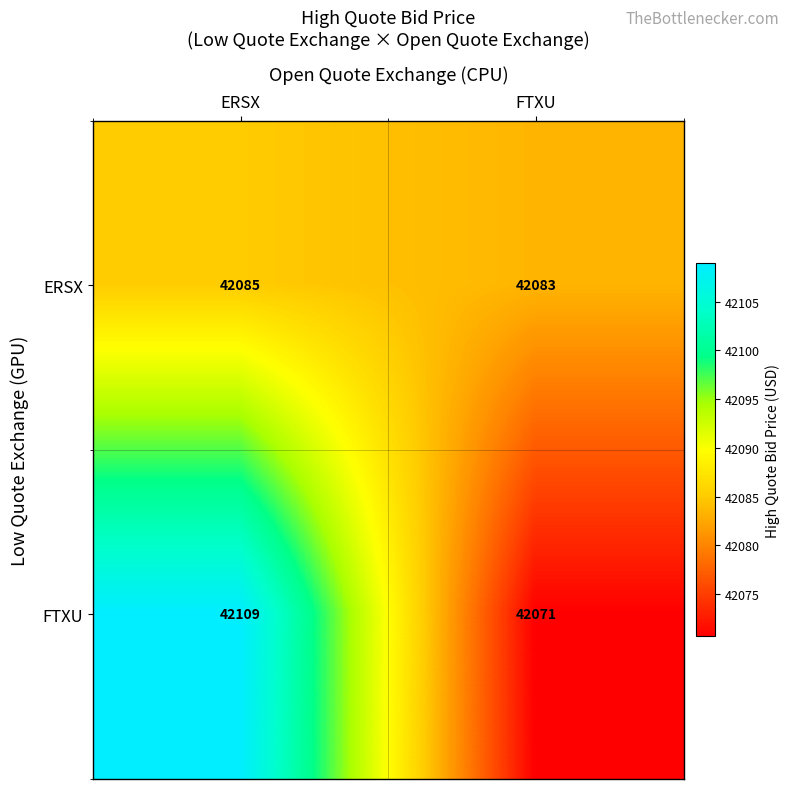

Is it true that FTXU equals 42071 at FTXU?

True